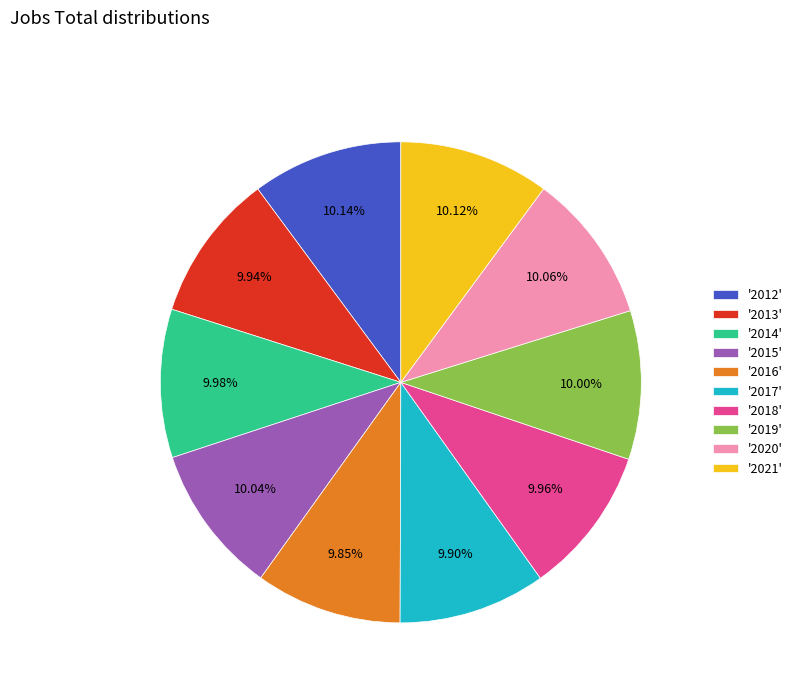

What is the ratio of the value at '2015' to the value at '2017'?

1.0